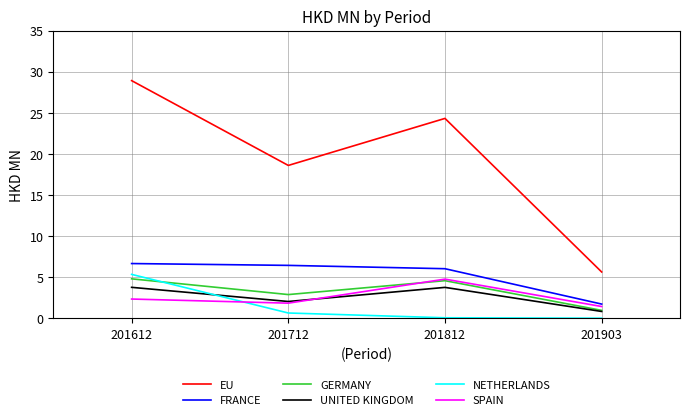

Where do UNITED KINGDOM and NETHERLANDS first cross each other?

201612 and 201712